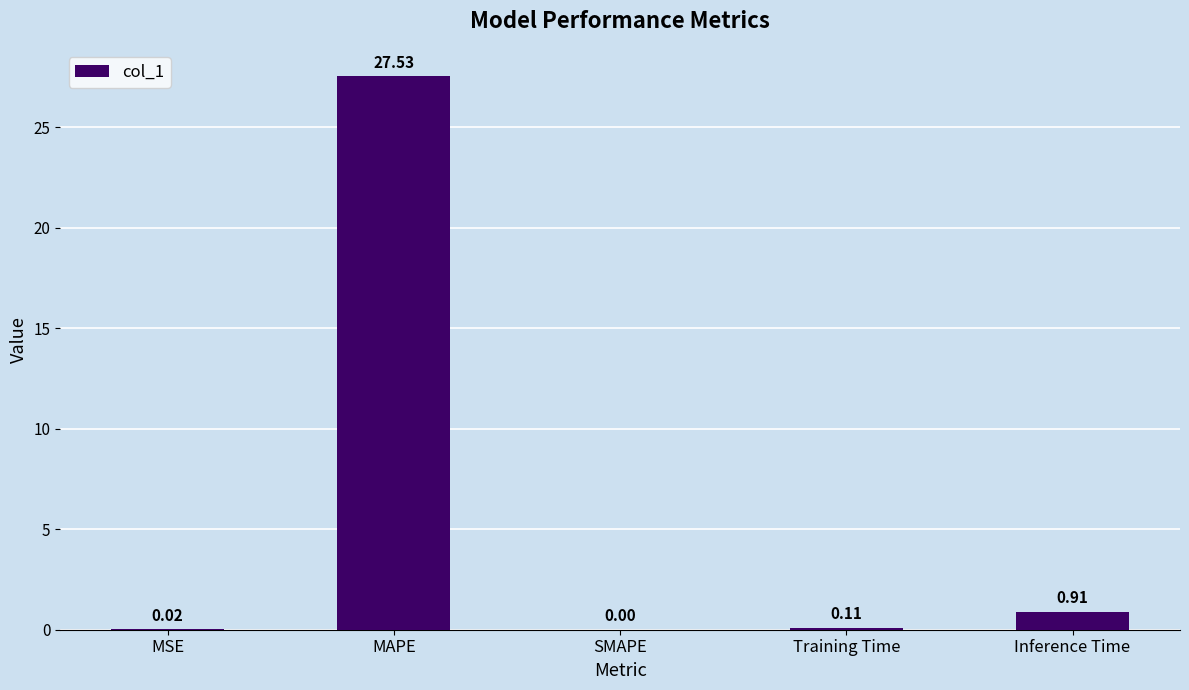

What is the change in value from MSE to Training Time?

+0.1